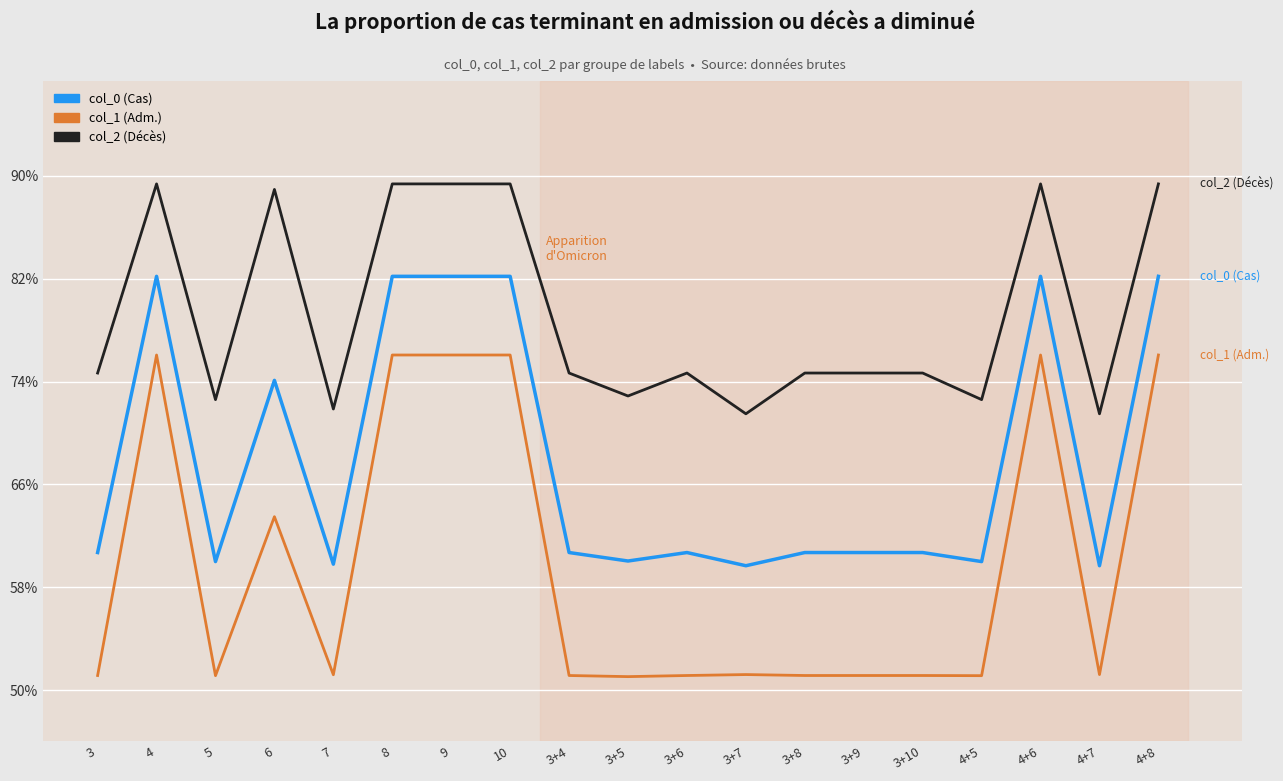

What is the label of the 15th point from the right?

7